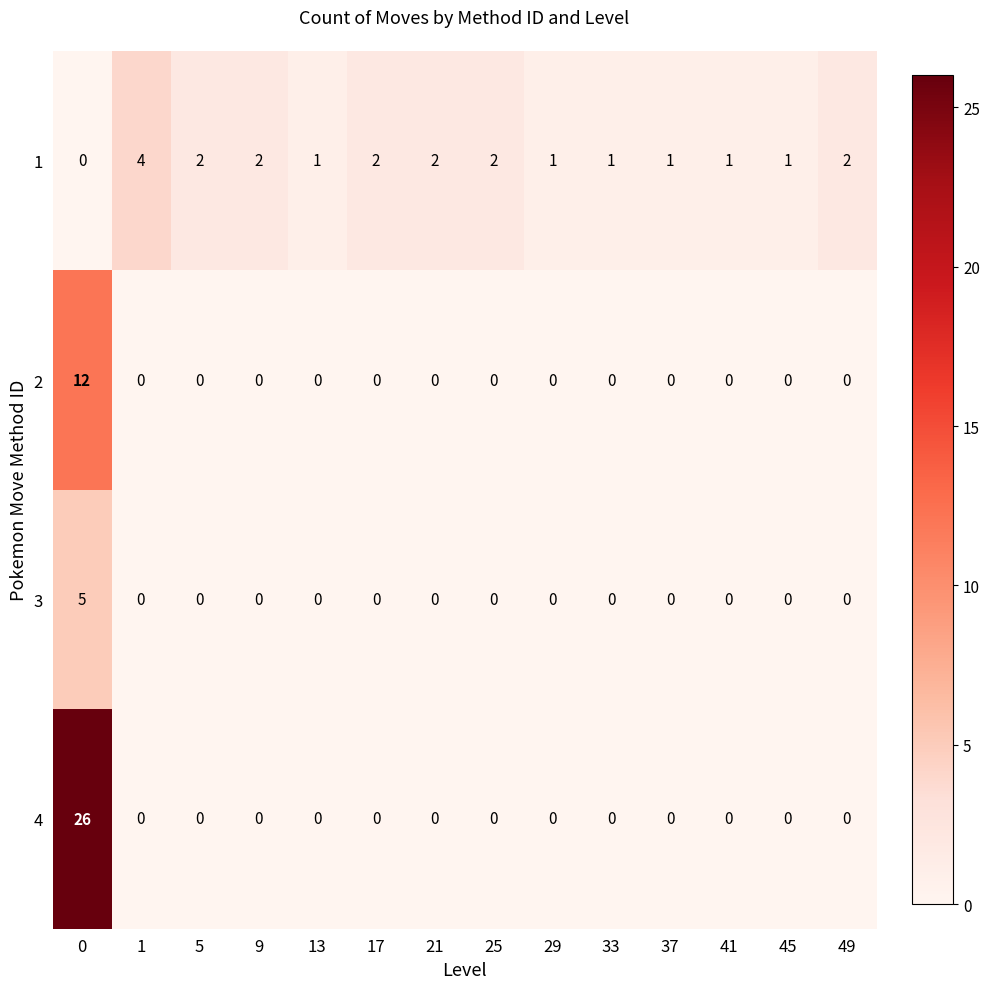

Which series has the widest spread of values?

4